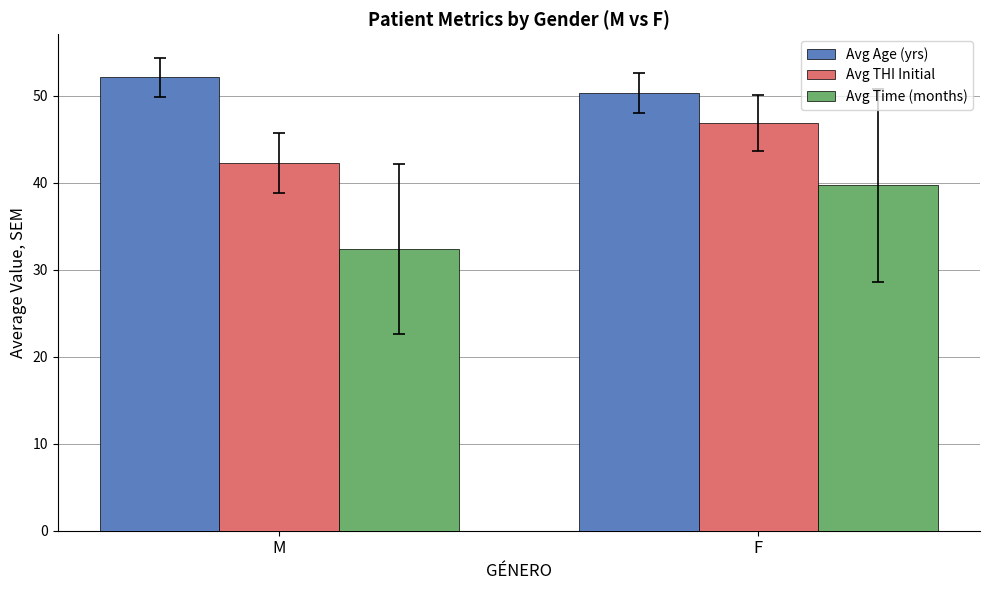

At which label does Avg Time (months) first exceed 39?

F